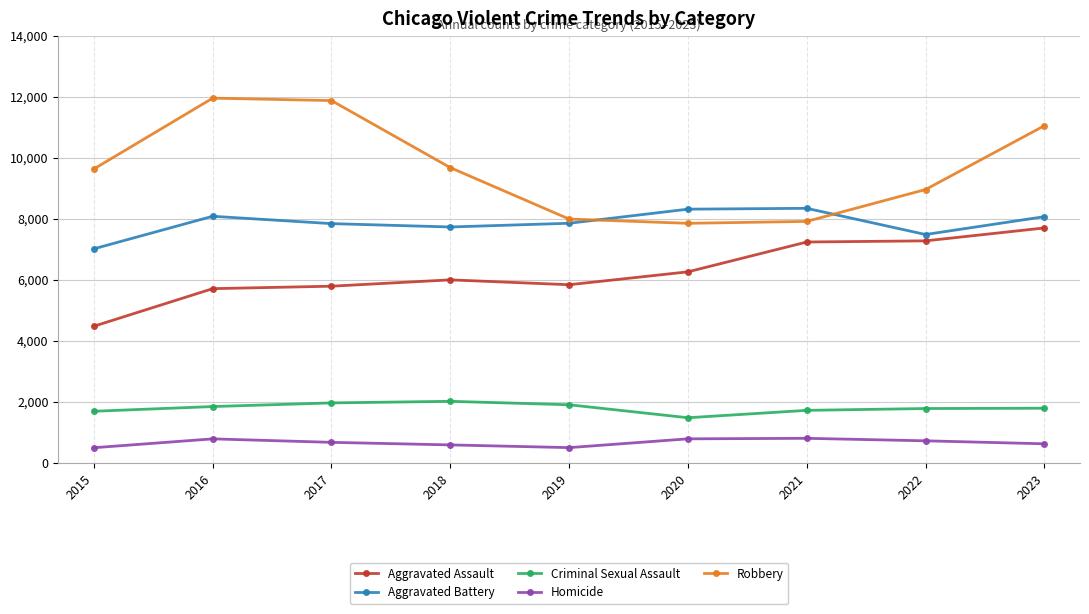

What is the highest value of the Aggravated Assault series?

7703